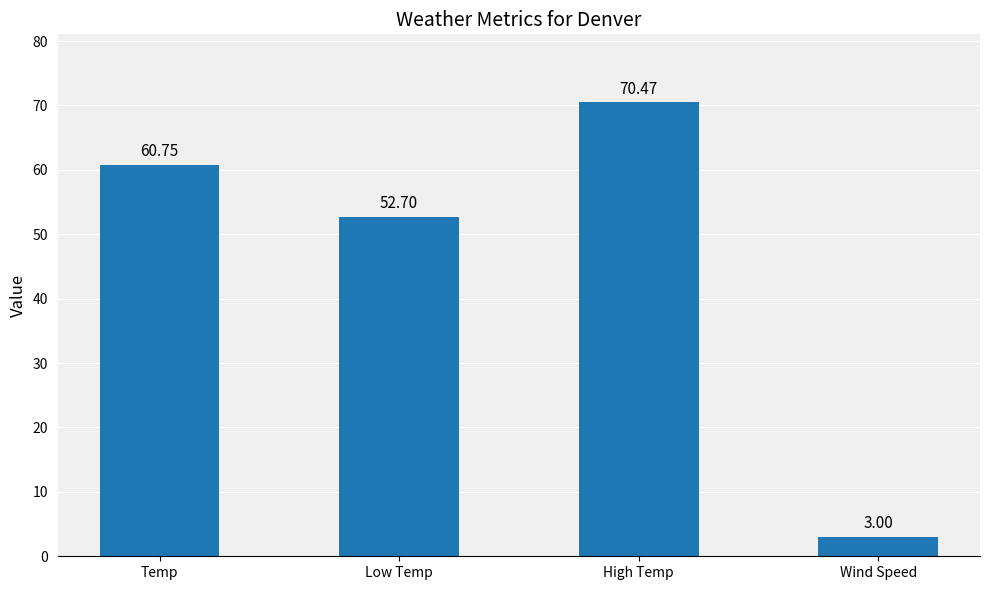

Rank the categories by value from lowest to highest.

Wind Speed, Low Temp, Temp, High Temp